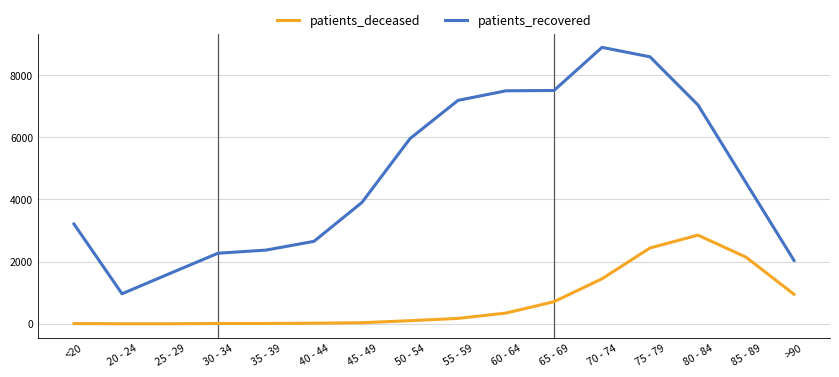

Which series has the widest spread of values?

patients_recovered